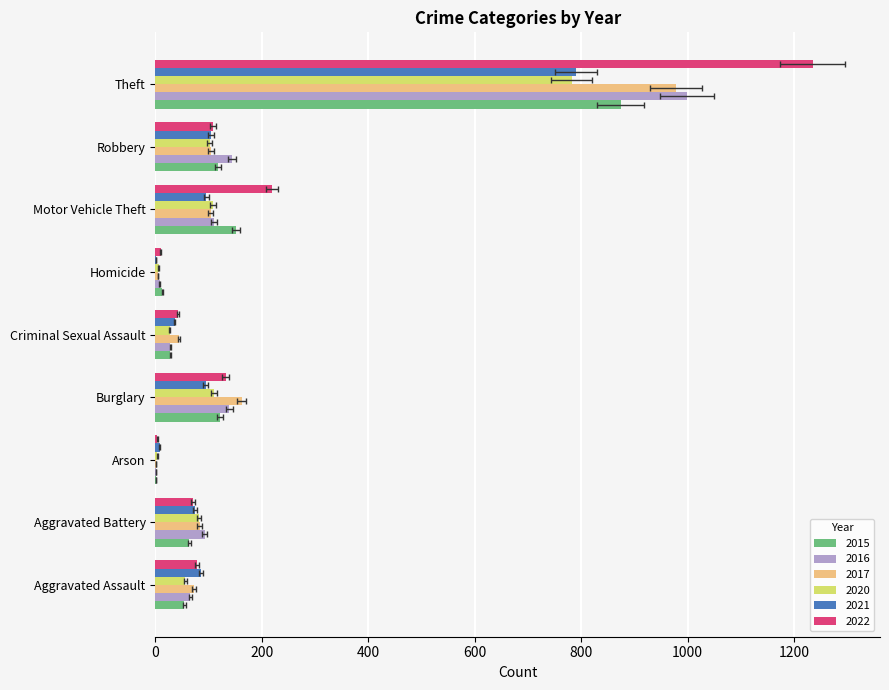

Read the 2020 value at Aggravated Battery, to the nearest 50.

100